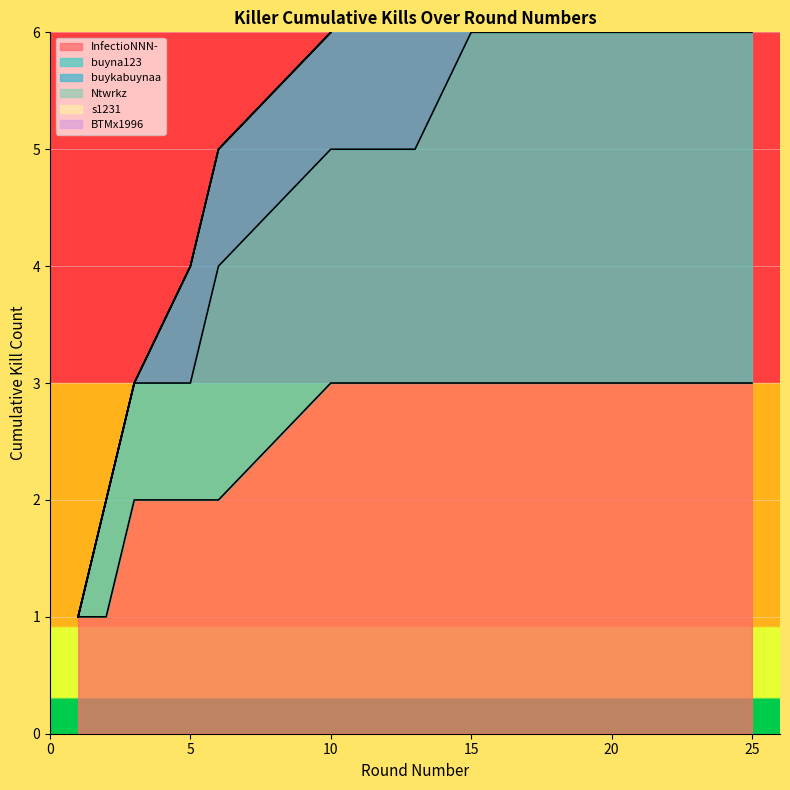

Is it true that InfectioNNN- equals 3 at 15?

True